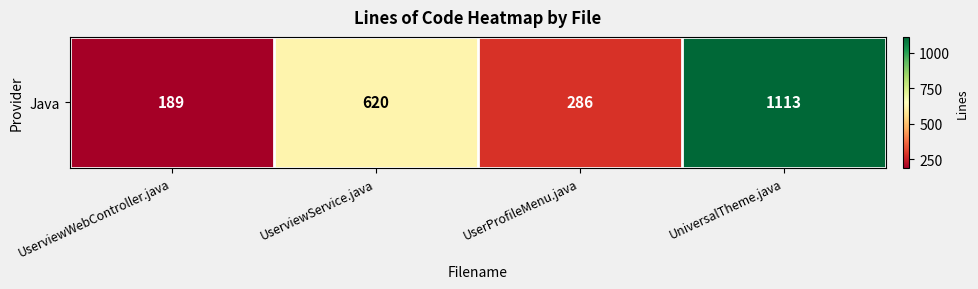

What is the change in value from UserProfileMenu.java to UniversalTheme.java?

+827